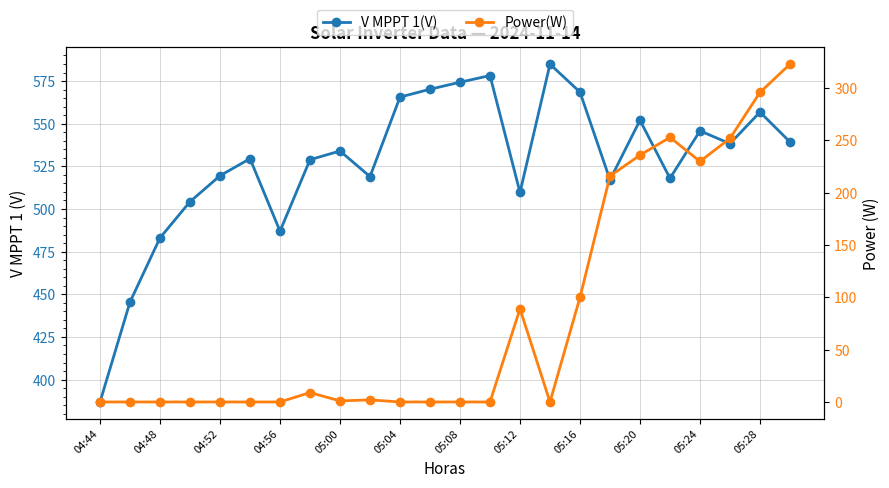

True or false: Power(W) and V MPPT 1(V) intersect in this chart.

False